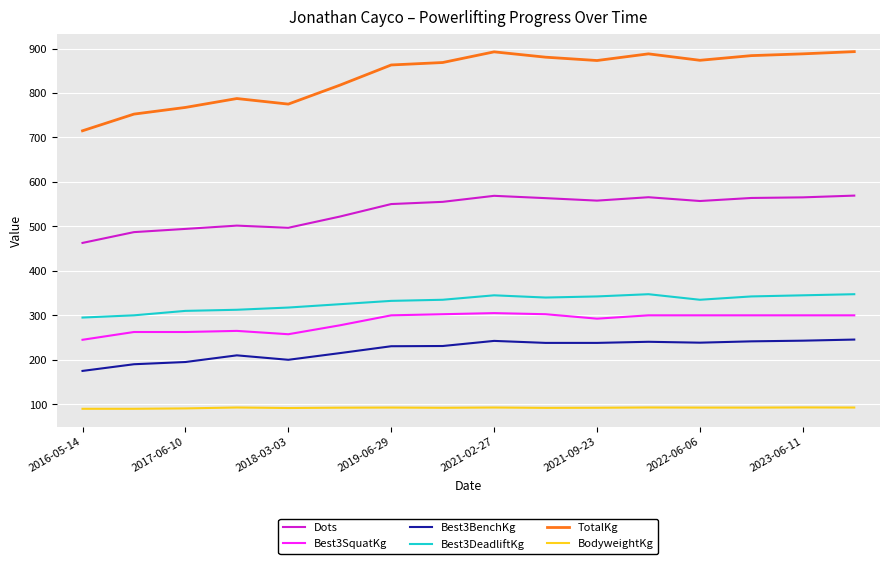

Which series has the largest total across all categories?

TotalKg